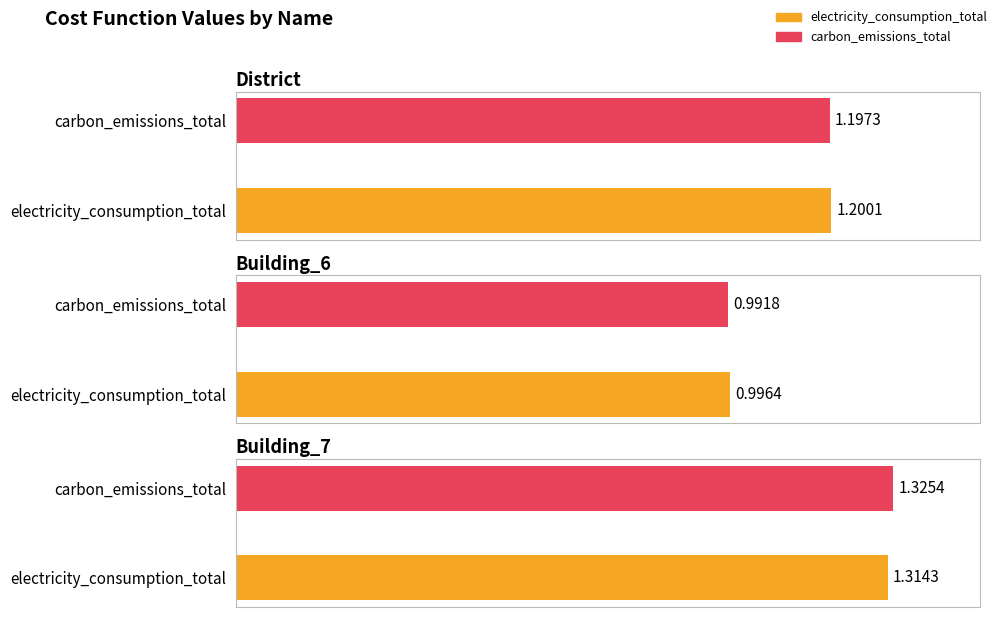

What is the difference between the maximum and minimum values in the electricity_consumption_total series?

0.3